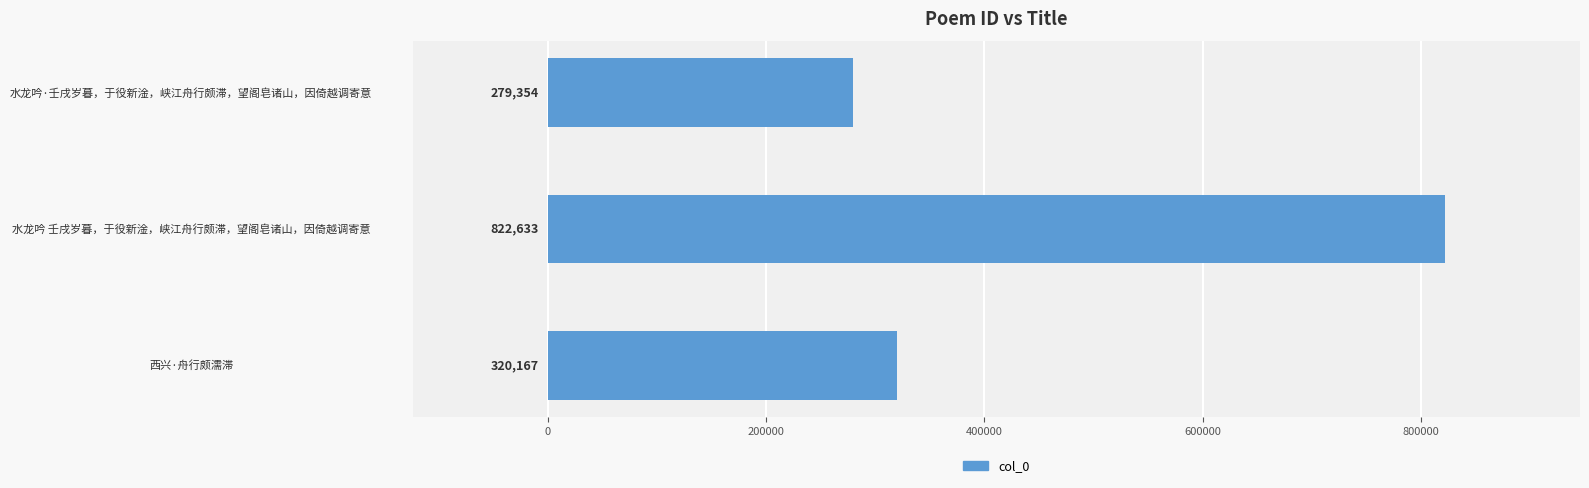

Is it true that the value at 水龙吟·壬戌岁暮，于役新淦，峡江舟行颇滞，望阁皂诸山，因倚越调寄意 is 457587?

False